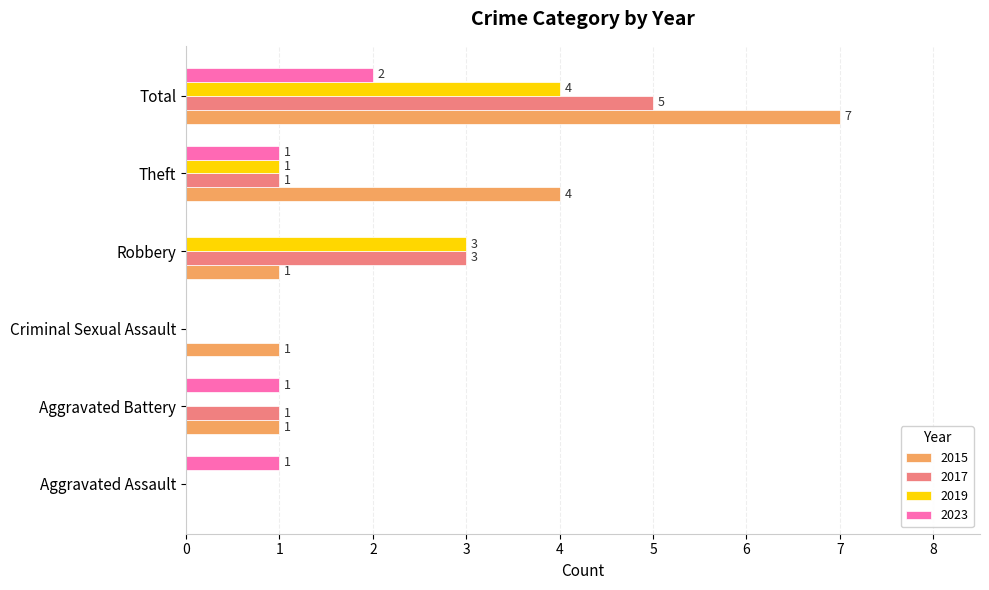

Count the number of data series in this chart.

4